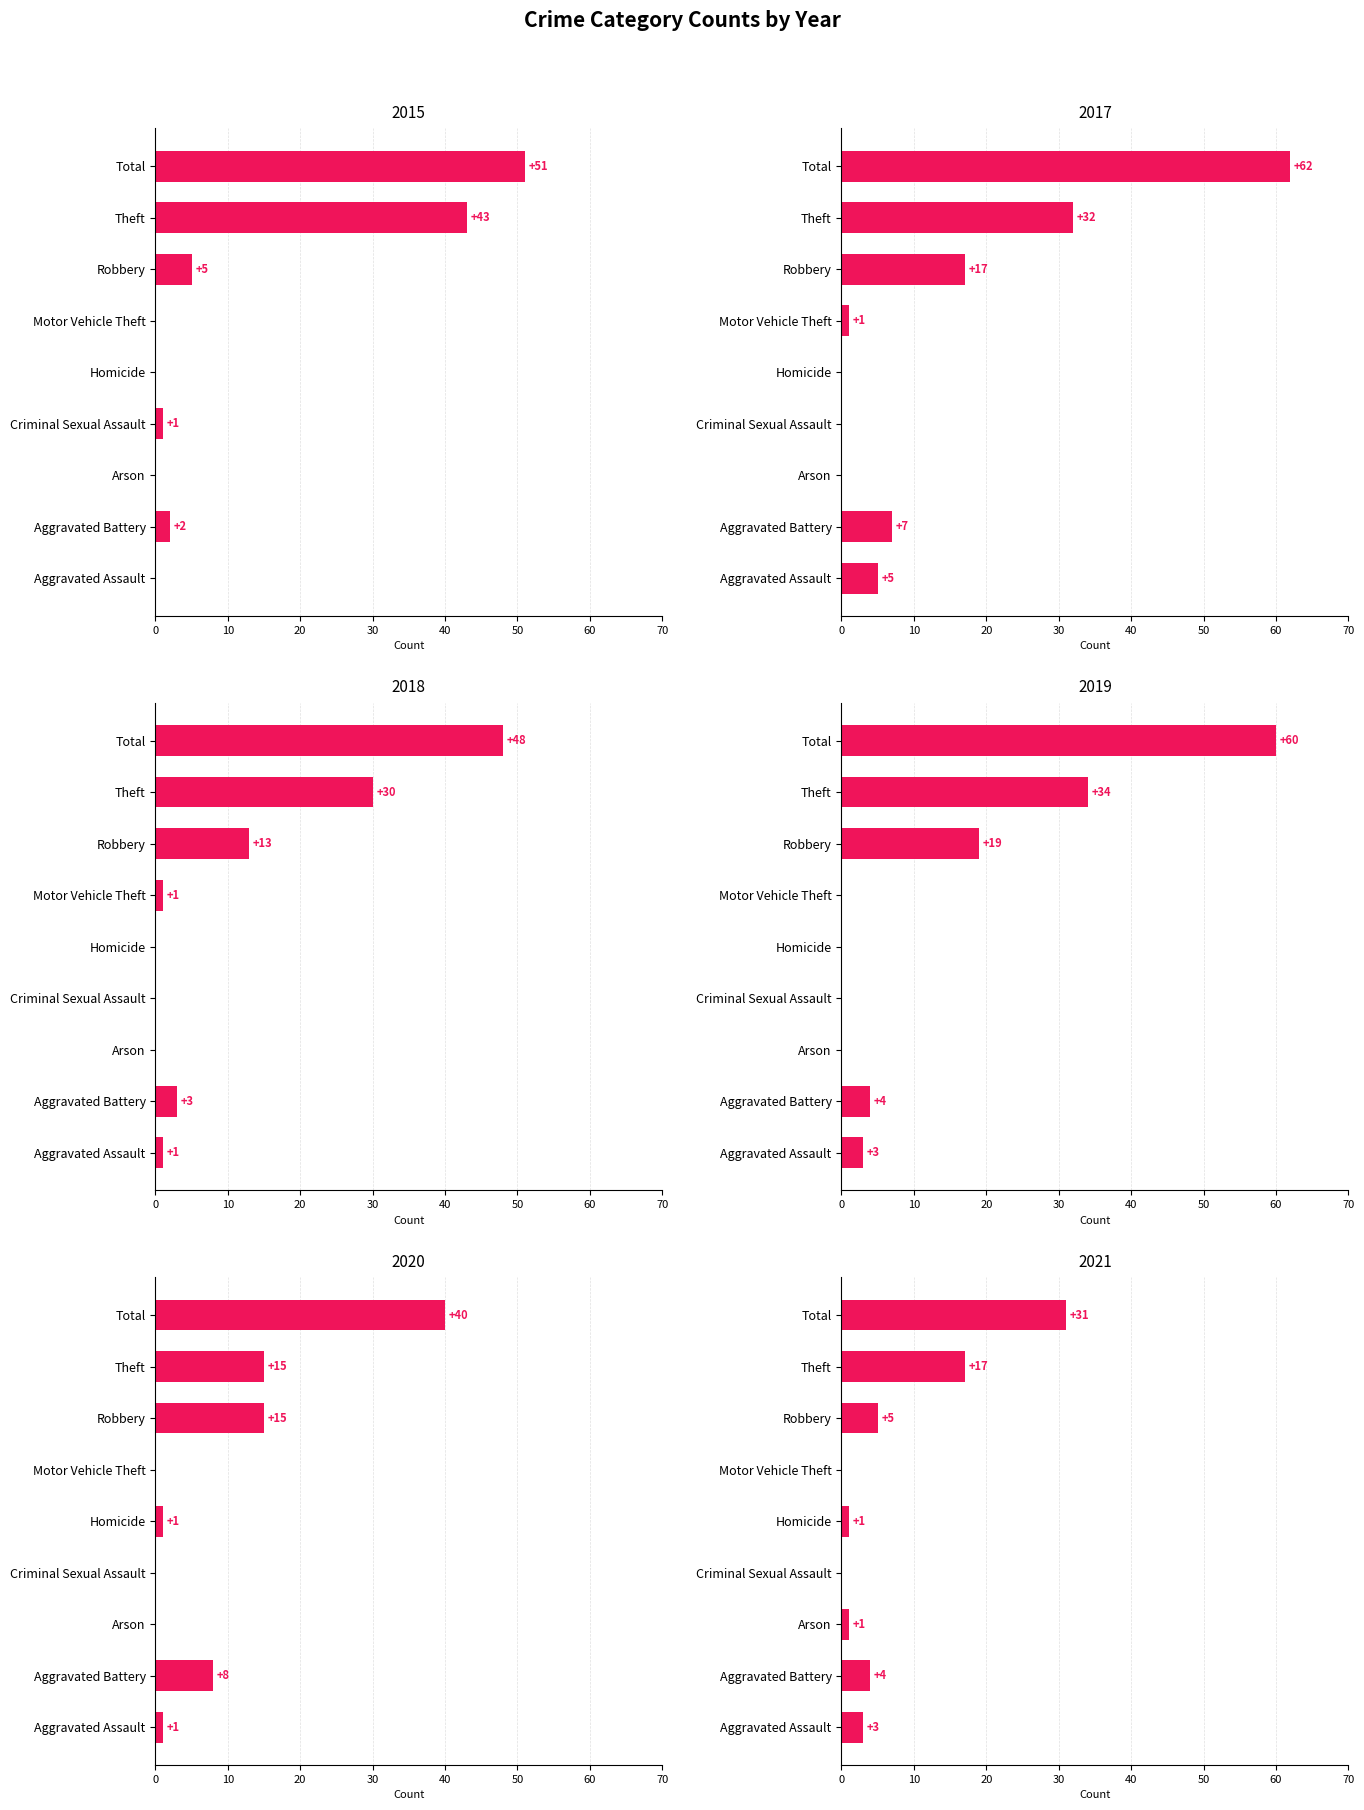

What are all the series names shown in the legend?

2021, 2017, 2018, 2020, 2015, 2019